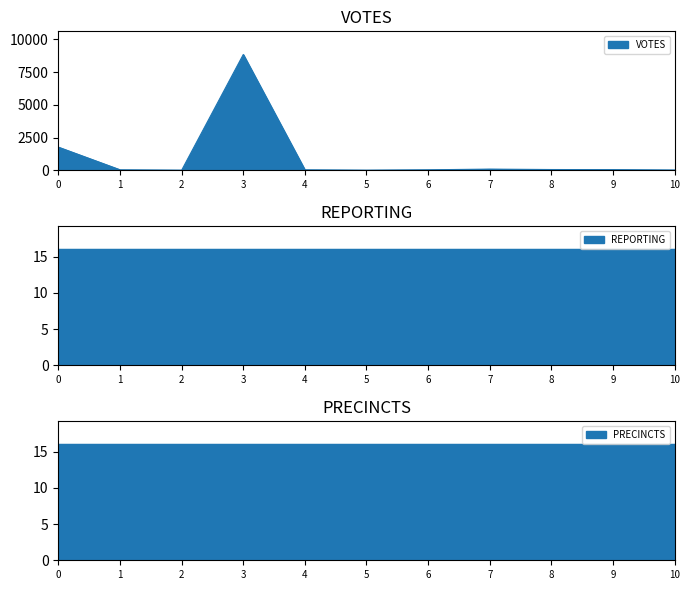

What is the maximum value for VOTES?

8839